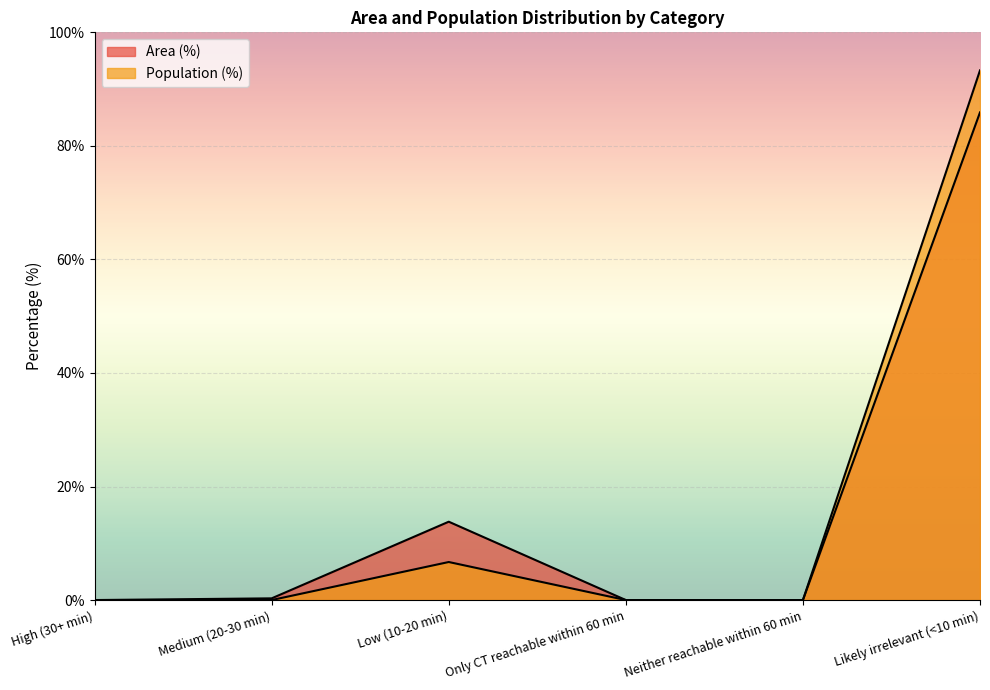

Count the number of categories in the chart.

6